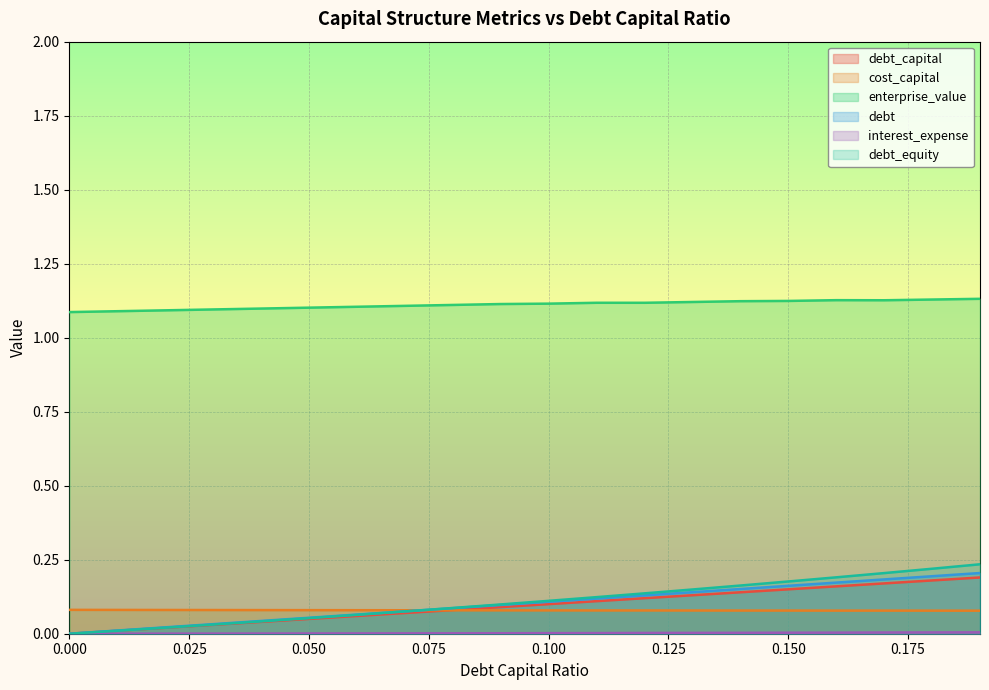

What is the label of the 7th point from the left?

0.06